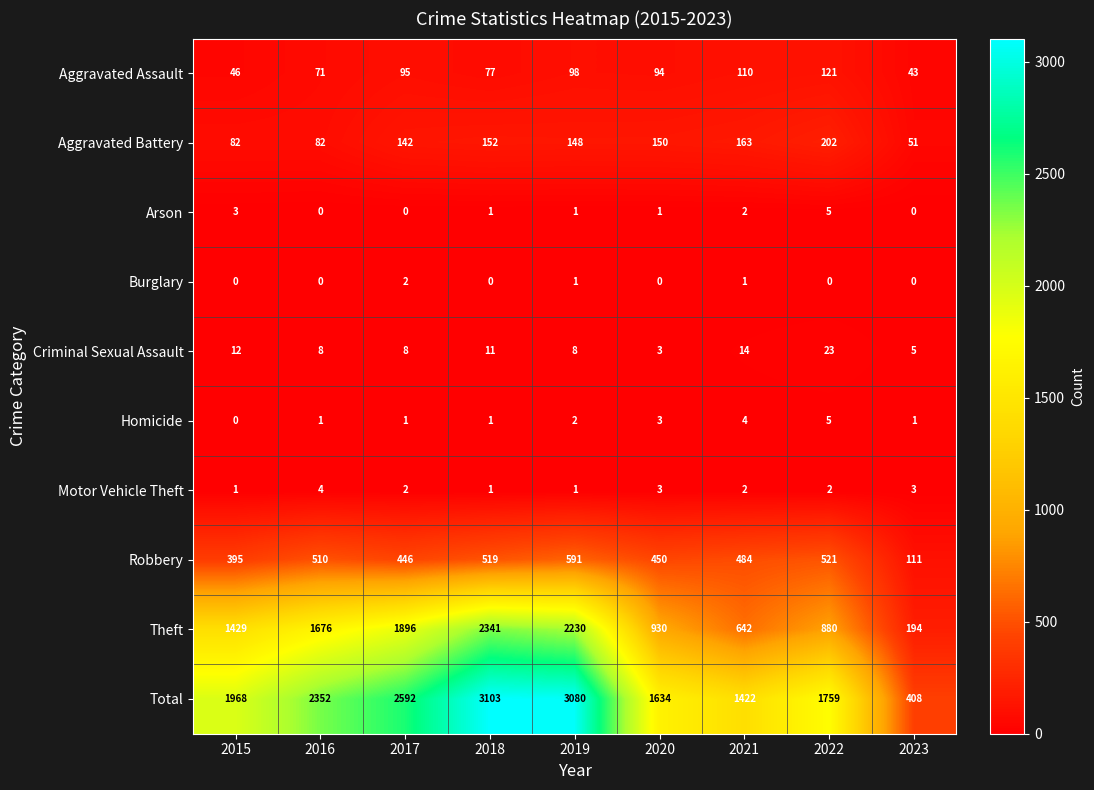

What is the difference between the Robbery values at 2021 and 2022?

37